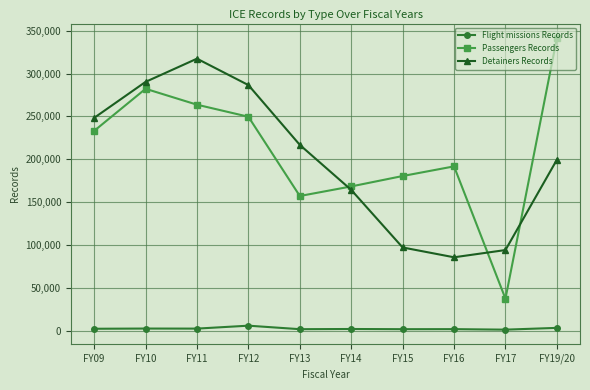

What is the sum of all Flight missions Records values?

23860